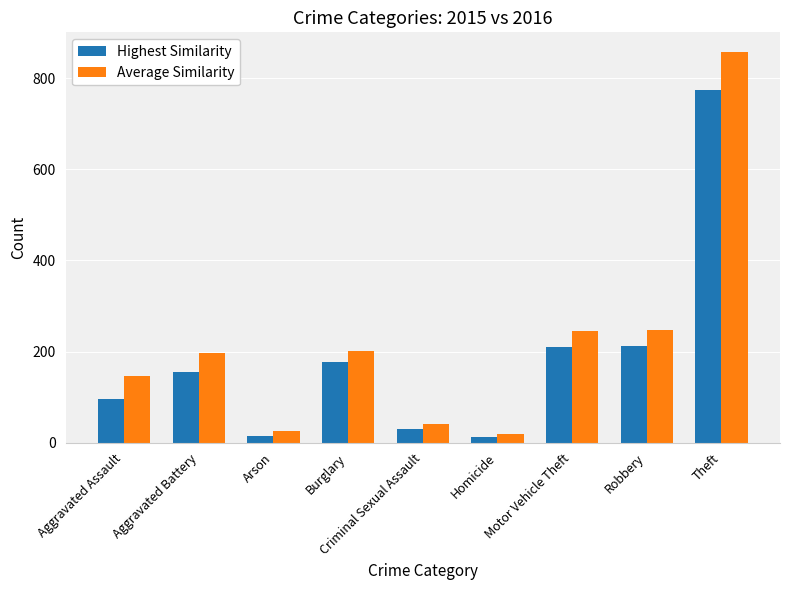

Between Aggravated Assault and Criminal Sexual Assault, which series saw the biggest shift?

Average Similarity